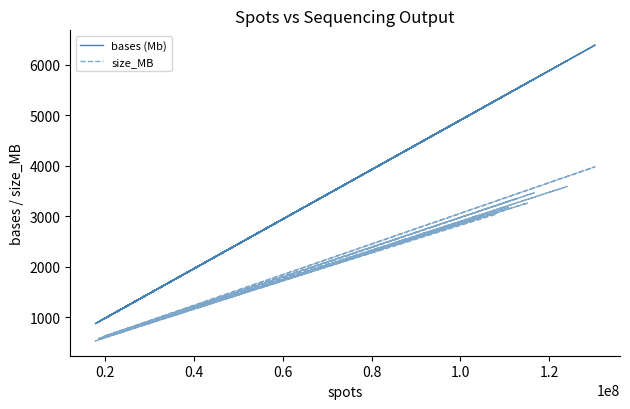

What is the lowest value of the bases (Mb) series?

871.7